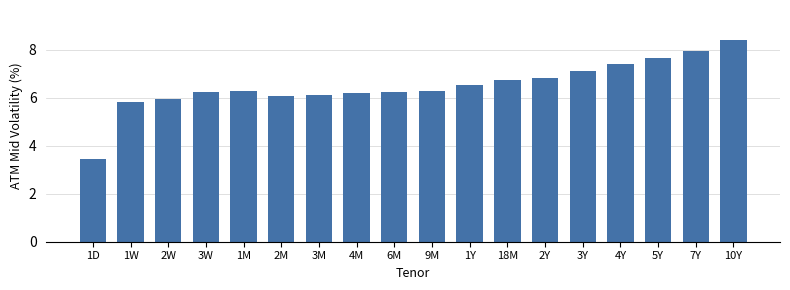

What is the sum of all values?

117.4